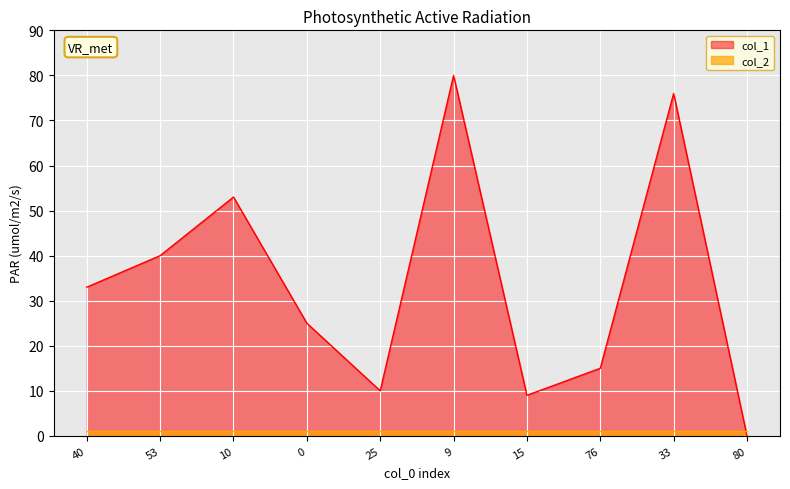

Which has a higher value, 10 or 53?

10